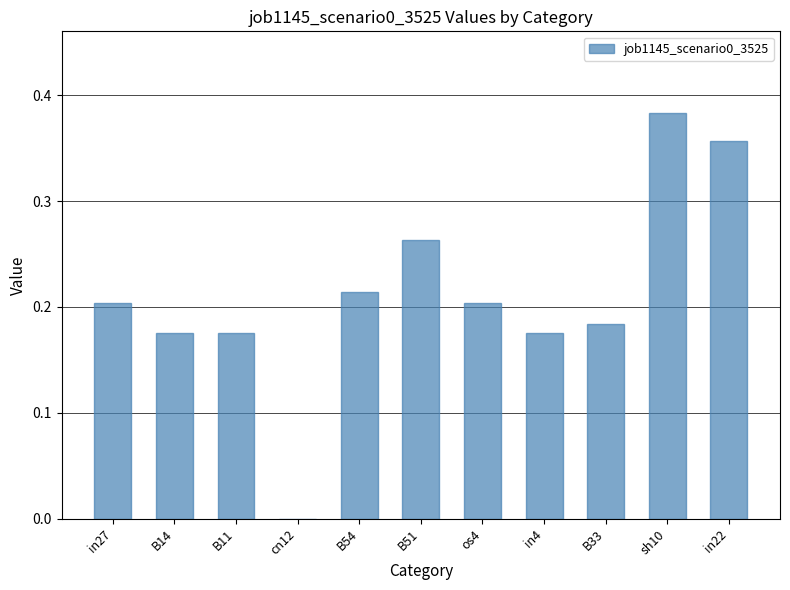

At which category does the chart reach its peak across all series?

sh10